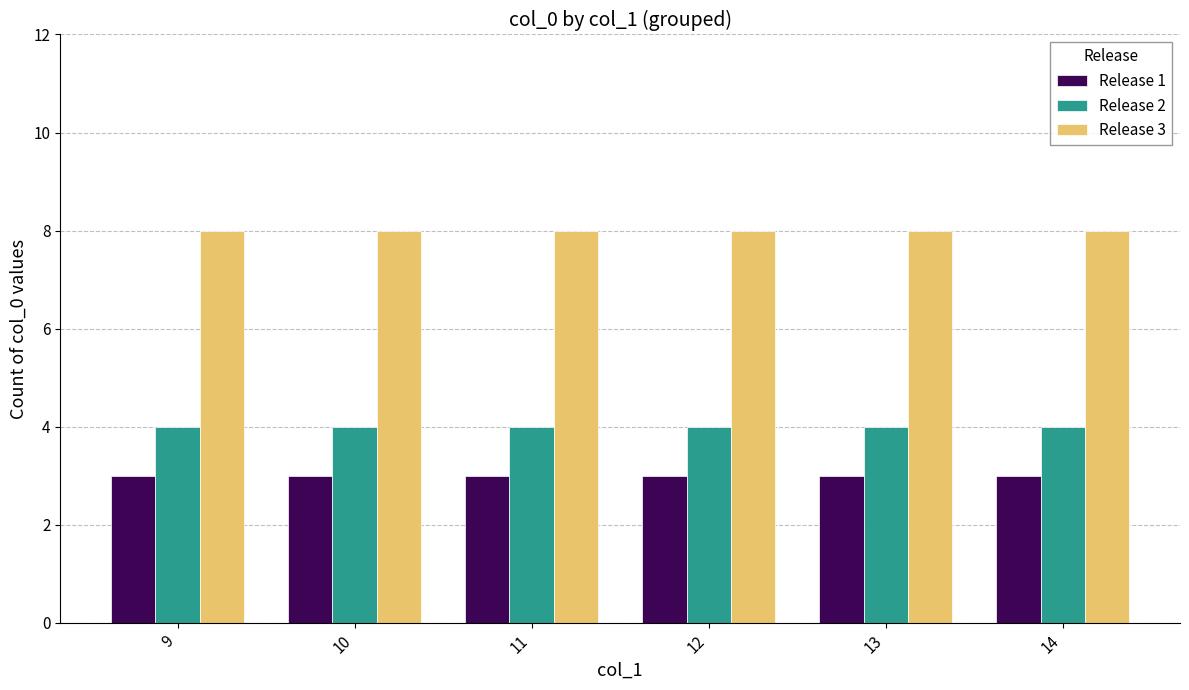

What is the value of the Release 1 bar at the 4th from the left?

3